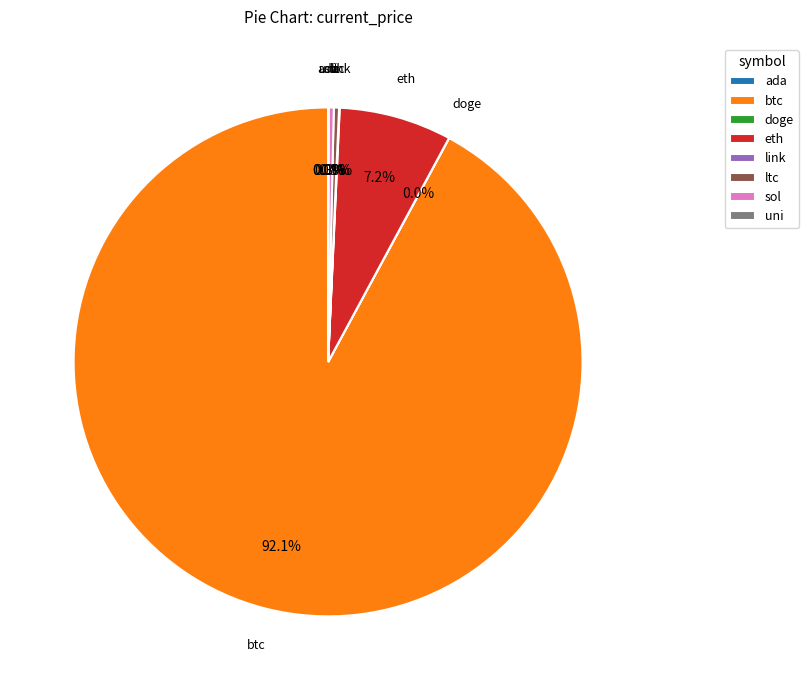

What is the majority slice?

btc